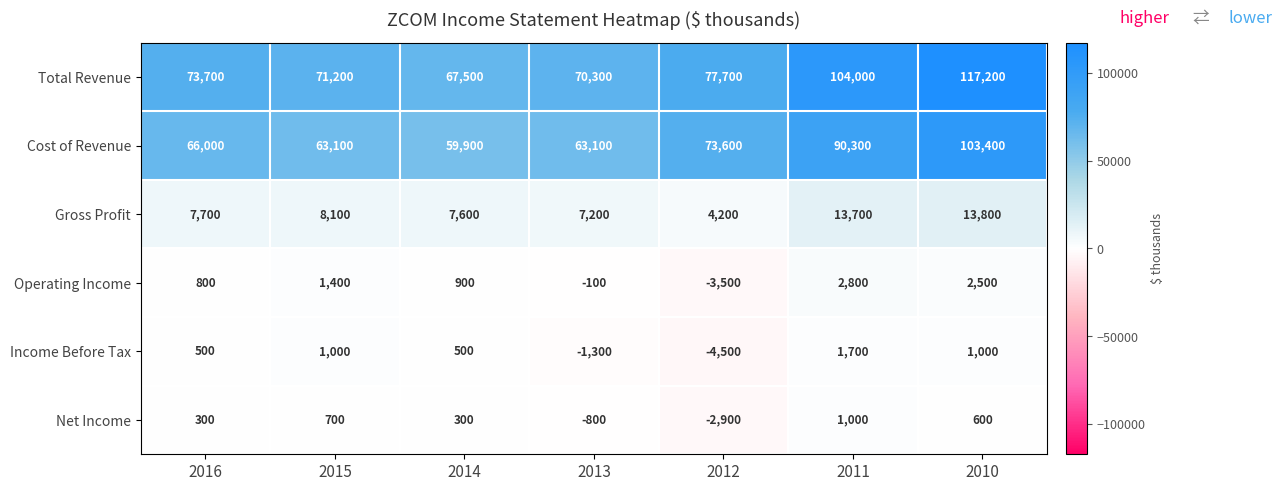

At 2014, list the series in order from smallest to largest.

Net Income, Income Before Tax, Operating Income, Gross Profit, Cost of Revenue, Total Revenue